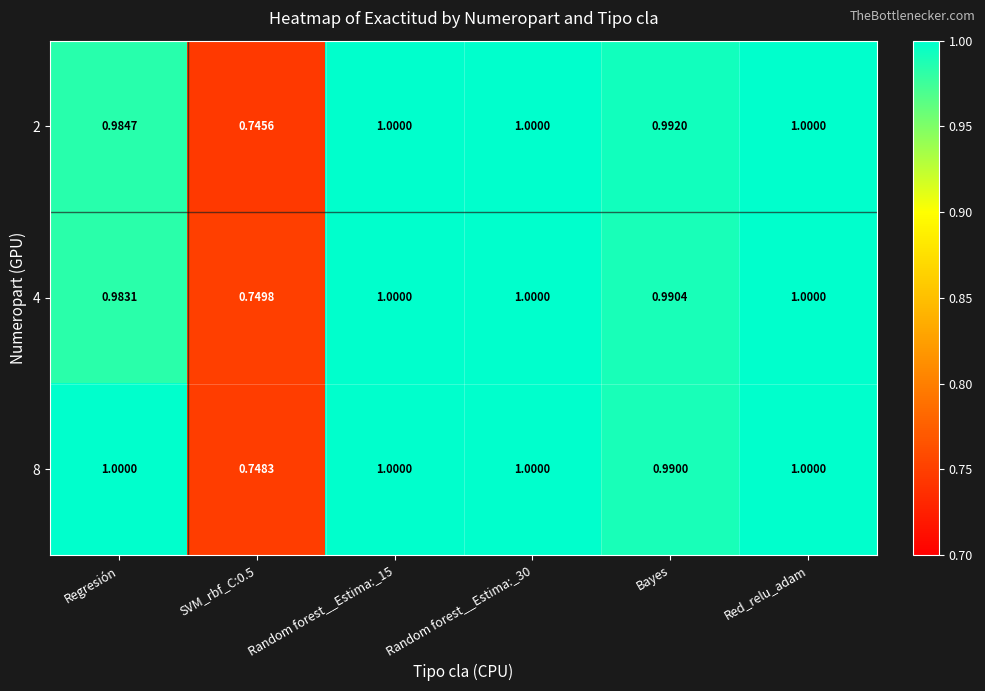

Is the value of 2 at Red_relu_adam greater than the value of 8 at SVM_rbf_C:0.5?

Yes